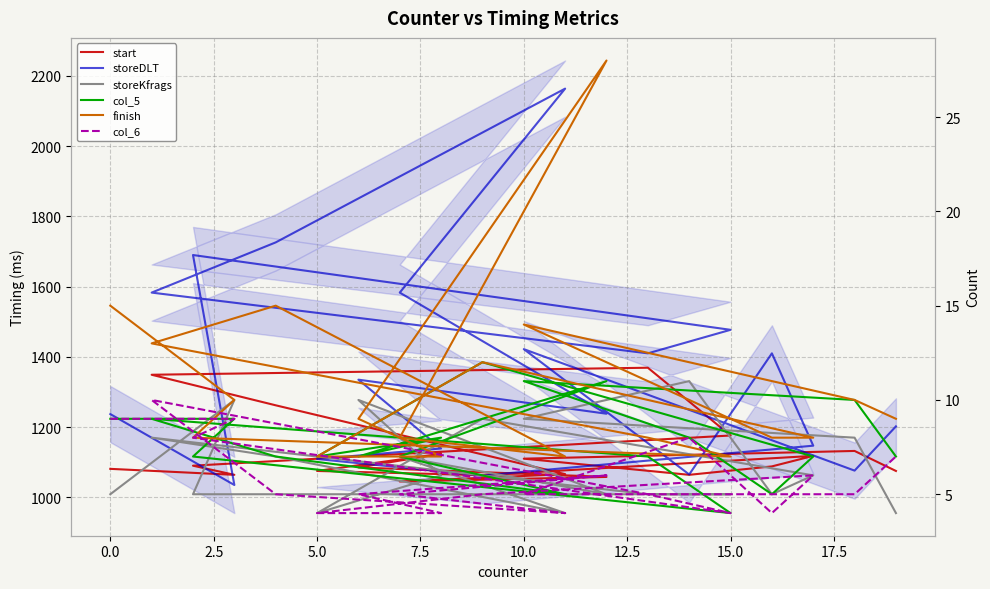

How many values in the storeKfrags series exceed 6?

9